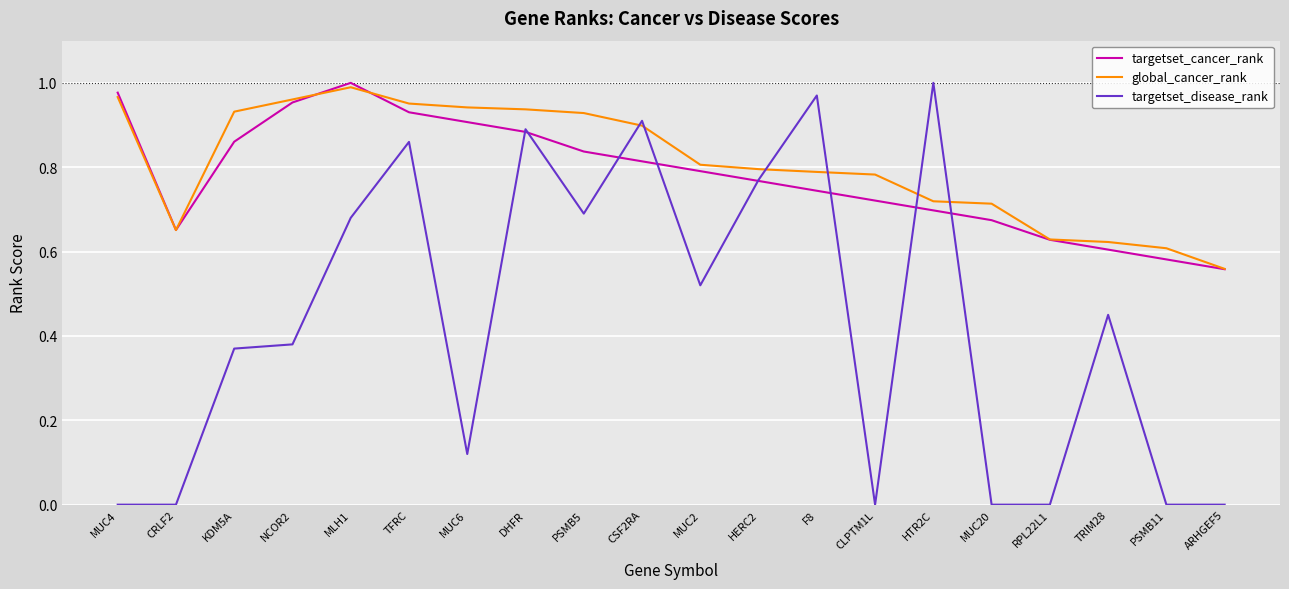

Which category has the lowest value in the global_cancer_rank series?

ARHGEF5